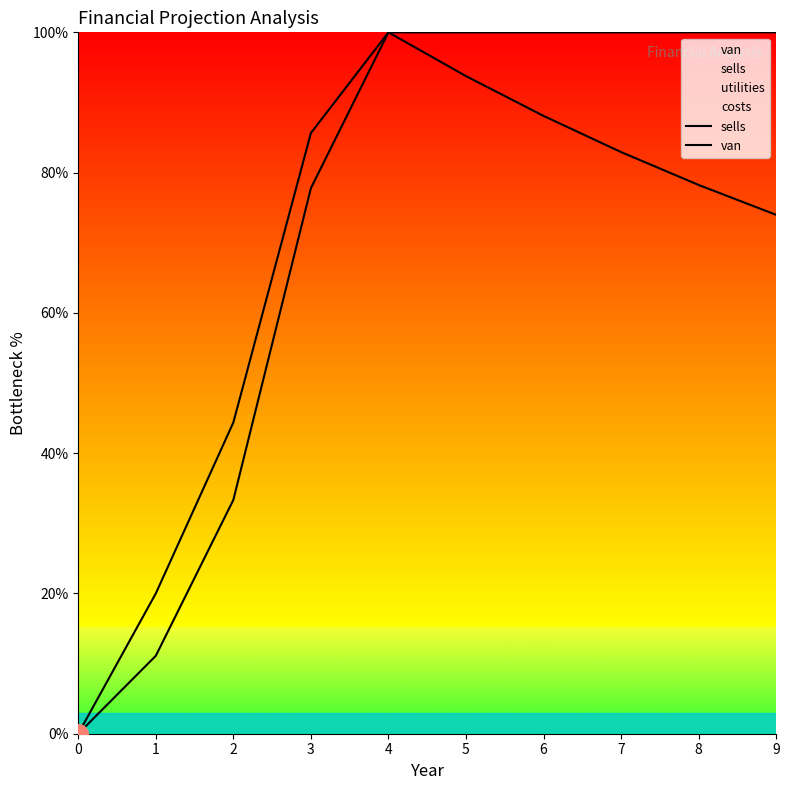

At which category is the sum across all series the highest?

4